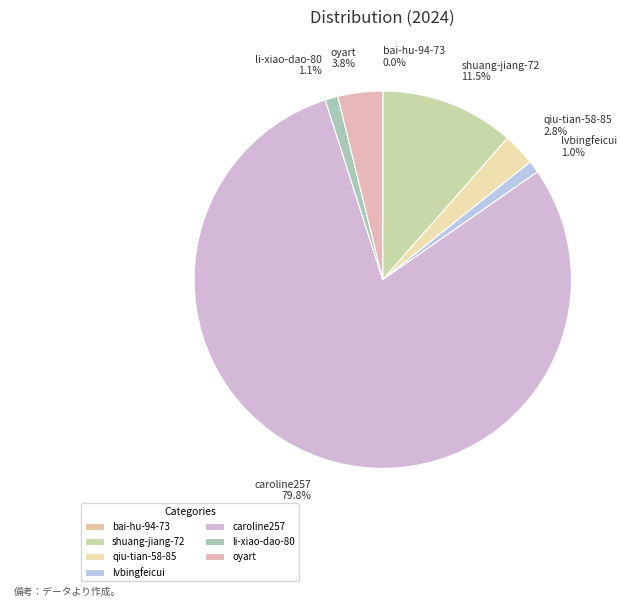

Which slice is the largest?

caroline257